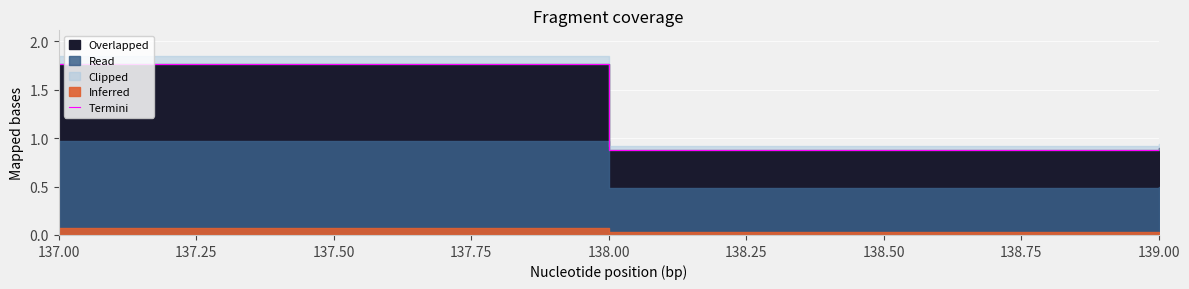

What is the value of the 3rd point from the left?

0.9